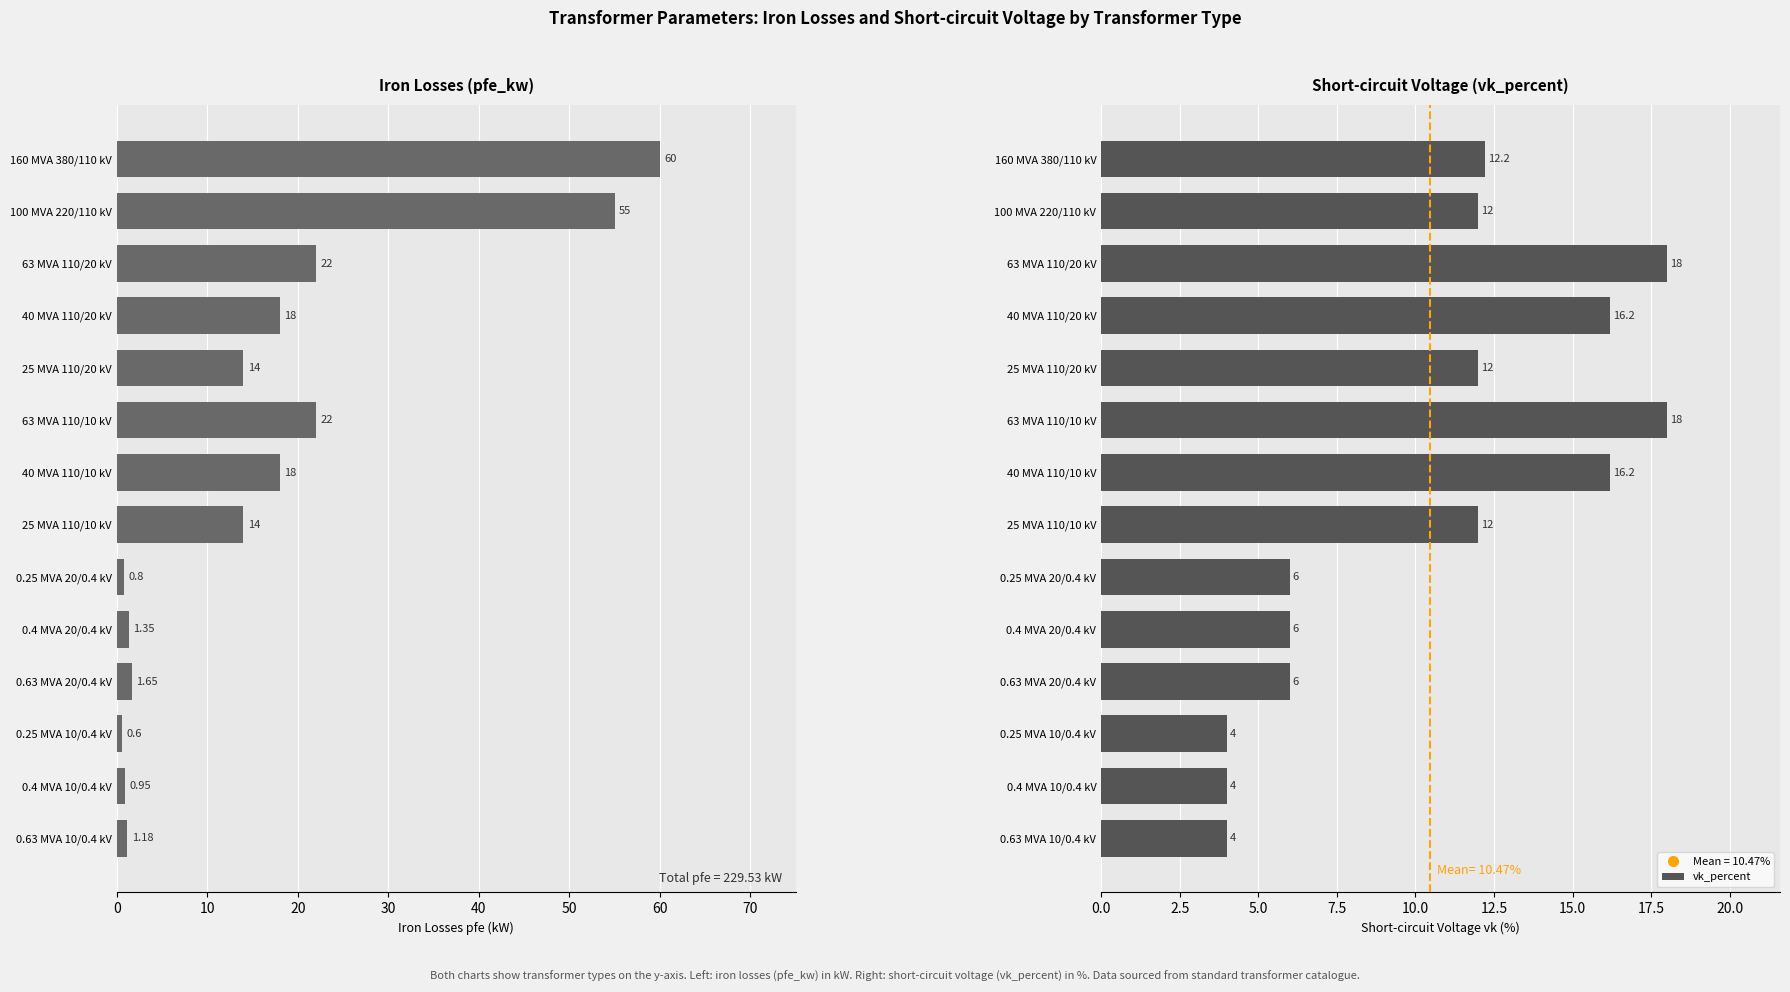

Reading left to right, extract all data points from this chart.

pfe_kw: 60.0	55.0	22.0	18.0	14.0	22.0	18.0	14.0	0.8	1.4	1.6	0.6	0.9	1.2
vk_percent: 12.2	12.0	18.0	16.2	12.0	18.0	16.2	12.0	6.0	6.0	6.0	4.0	4.0	4.0